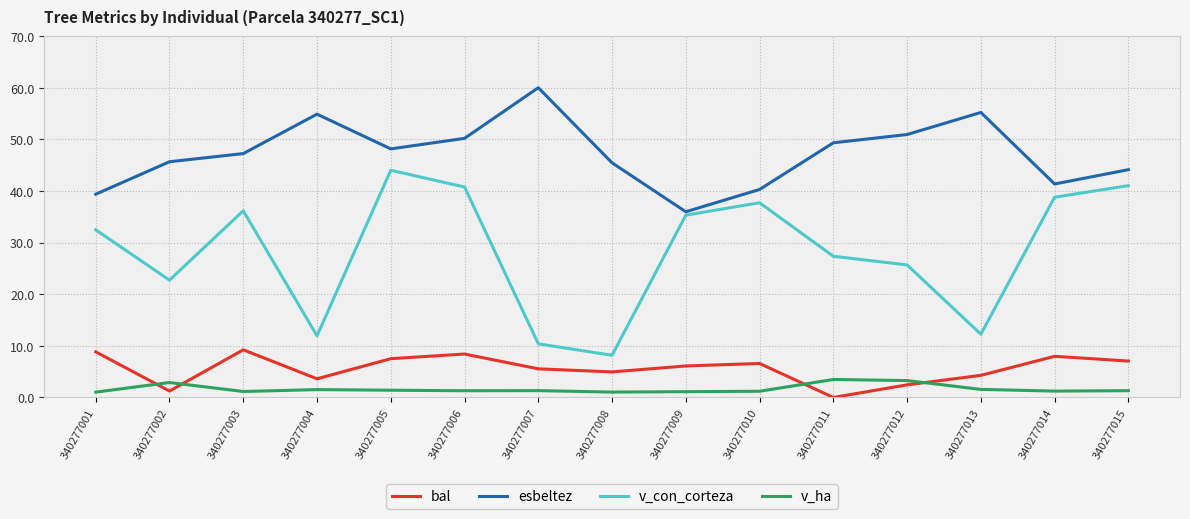

At which category does the chart reach its peak across all series?

340277007